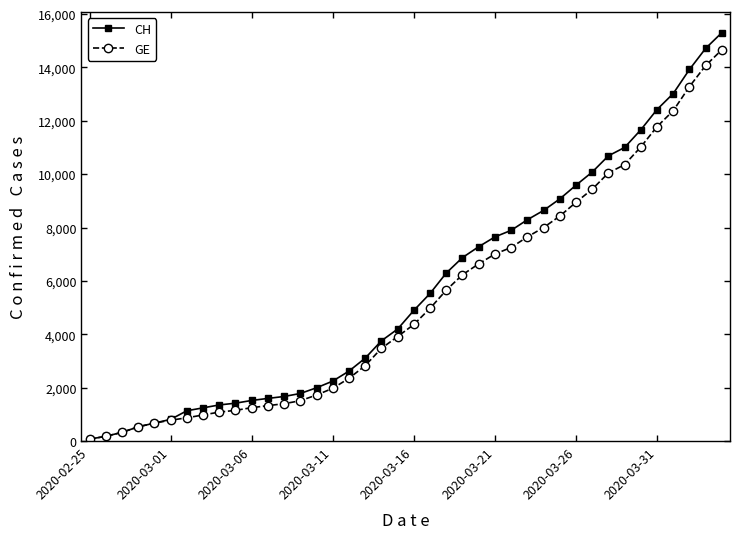

Rank the series by their maximum value, from lowest to highest.

GE, CH